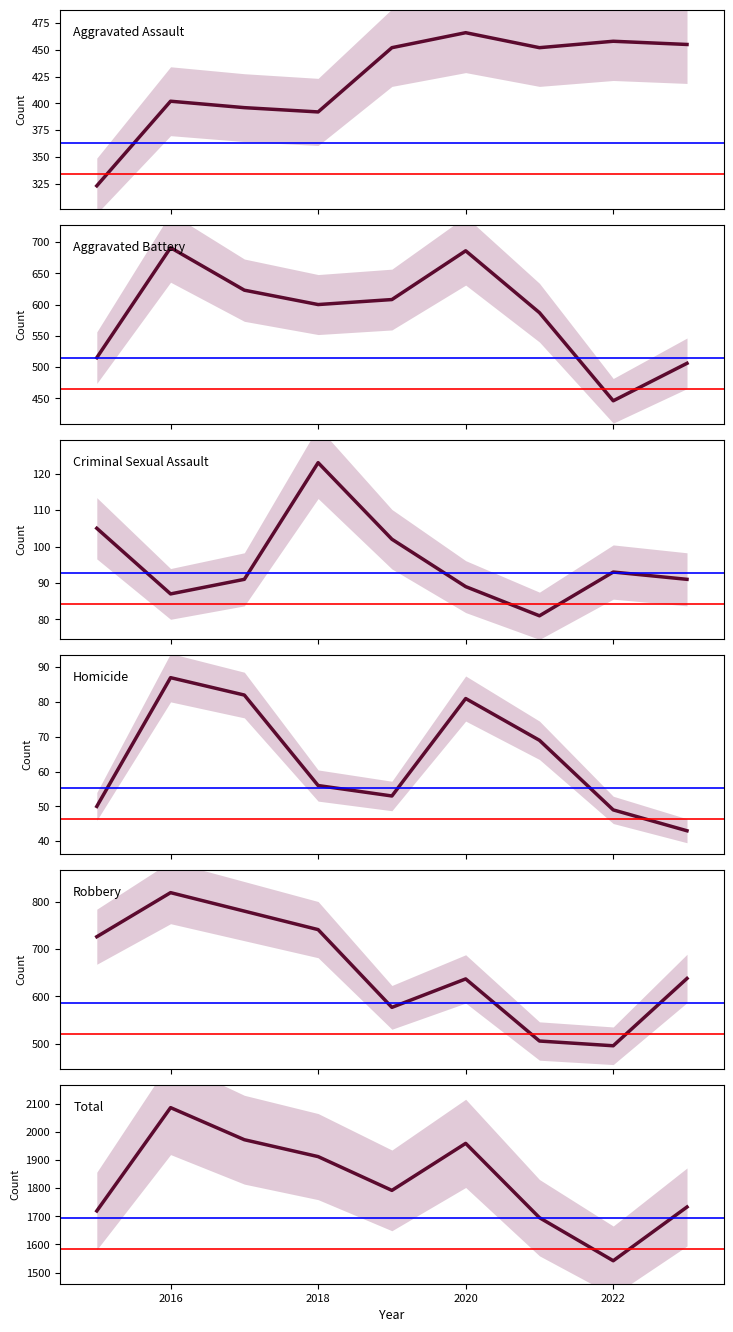

What is the average value of the Aggravated Assault series?

422